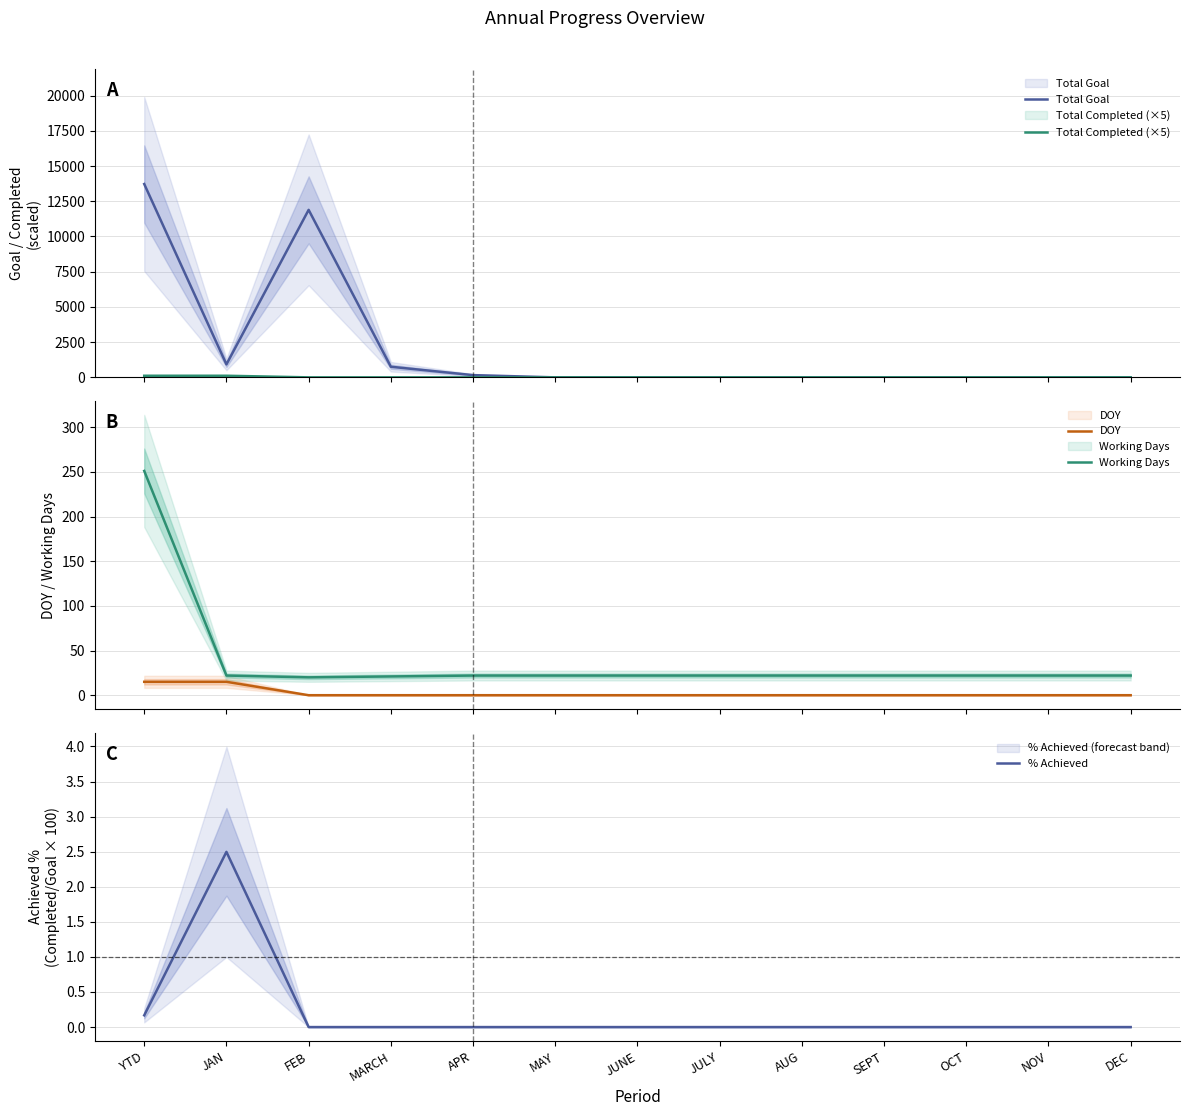

Which series has the largest total across all categories?

Total Goal